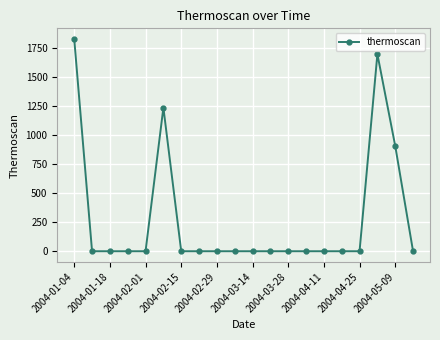

What is the greatest value displayed?

1828.7